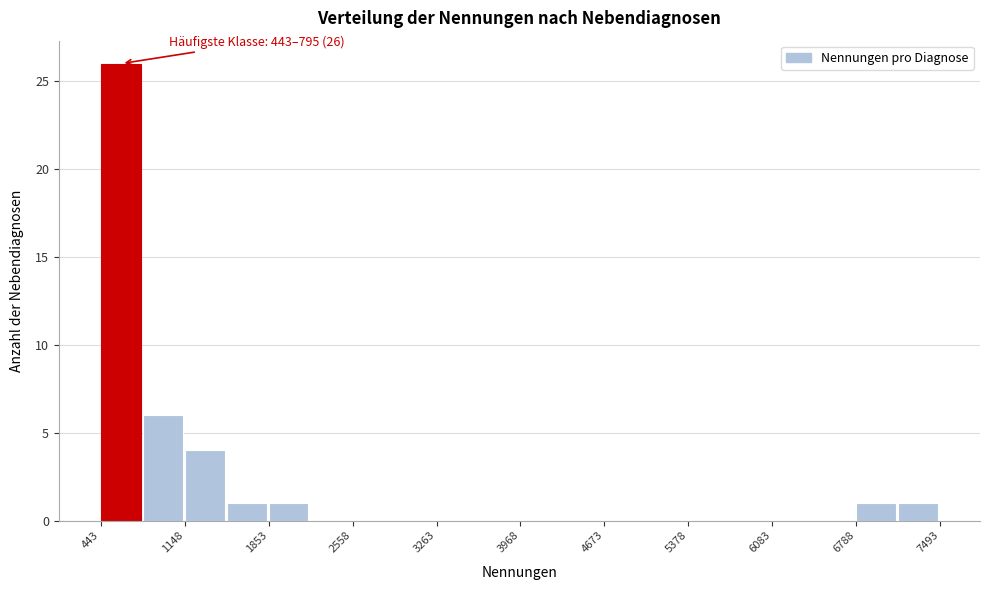

Around what value on the x-axis is the tallest bar? Give the approximate position of its centre, as read against the axis.

600